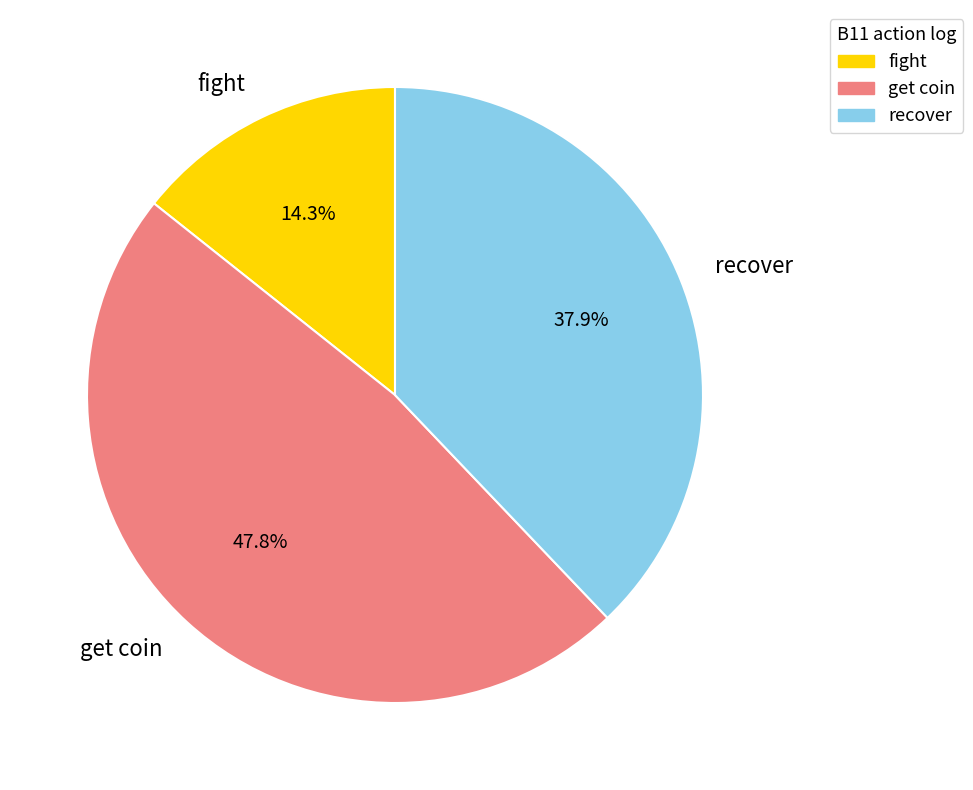

What is the total percentage of get coin and recover?

85.7%